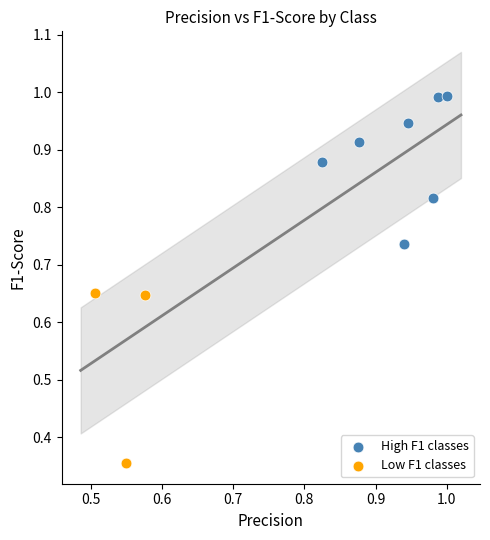

Which series reaches the maximum Y coordinate?

High F1 classes